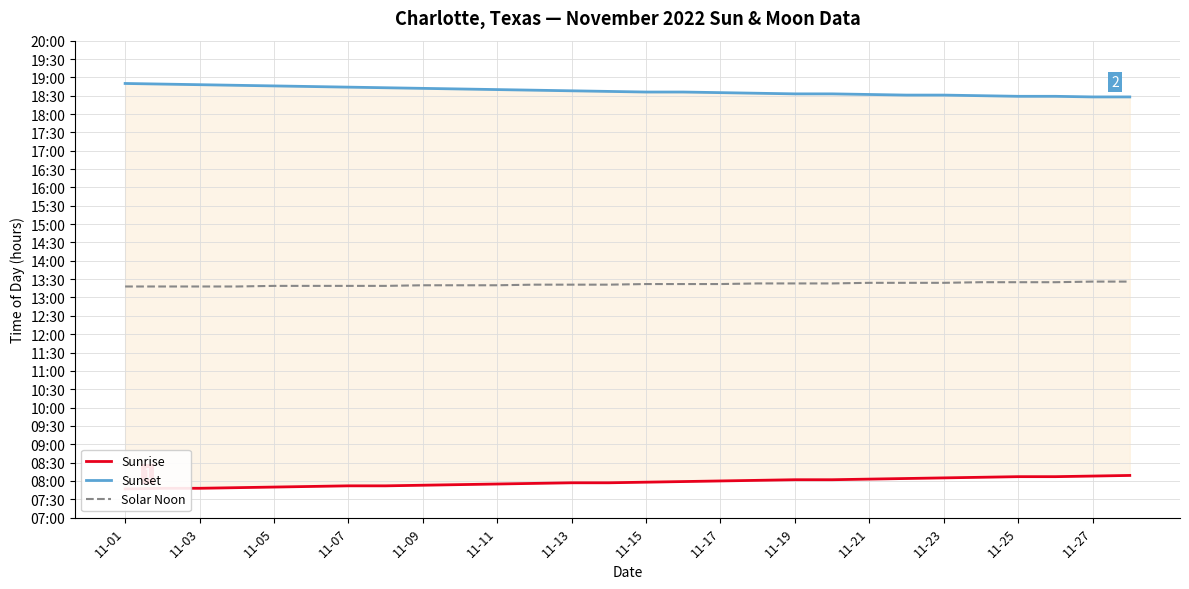

True or false: Sunrise has more than 2 points higher than both neighbors.

False